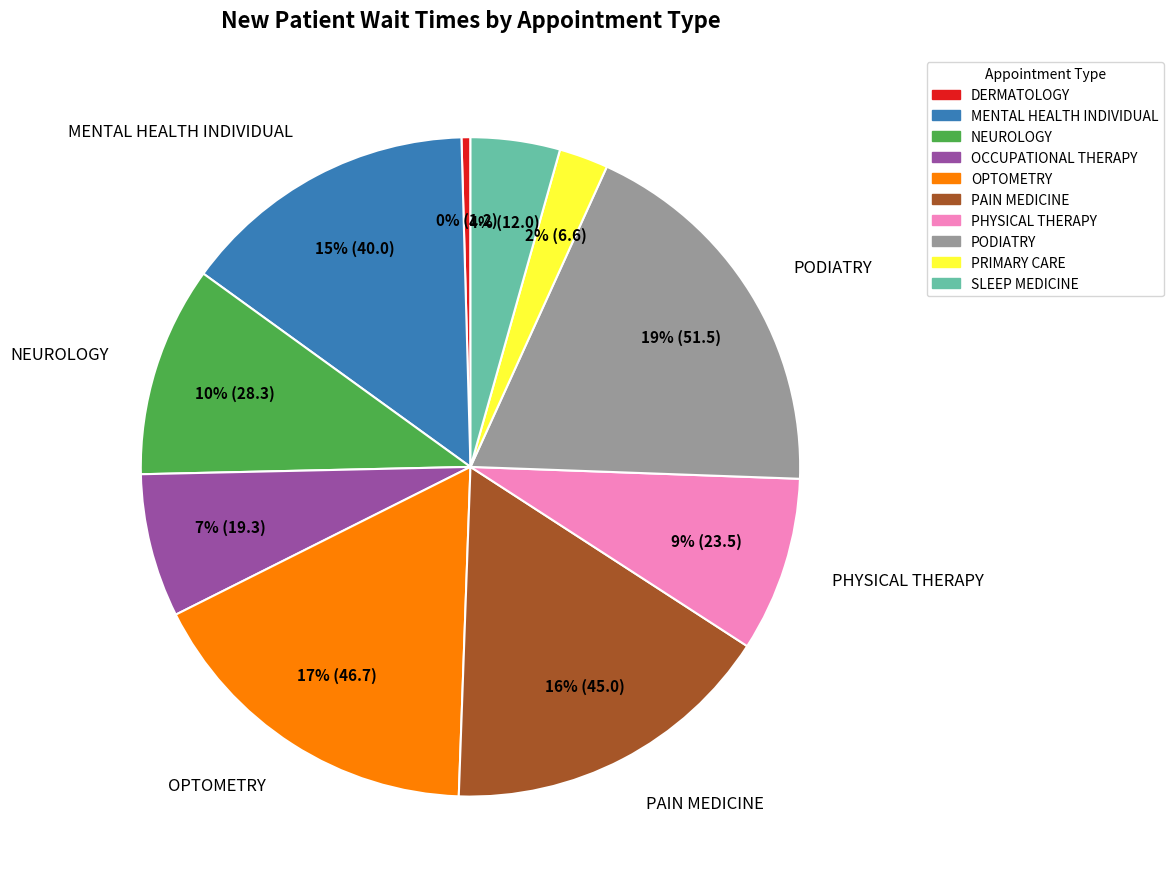

To the nearest percent, what is the difference between the OCCUPATIONAL THERAPY and PAIN MEDICINE slice percentages?

9%